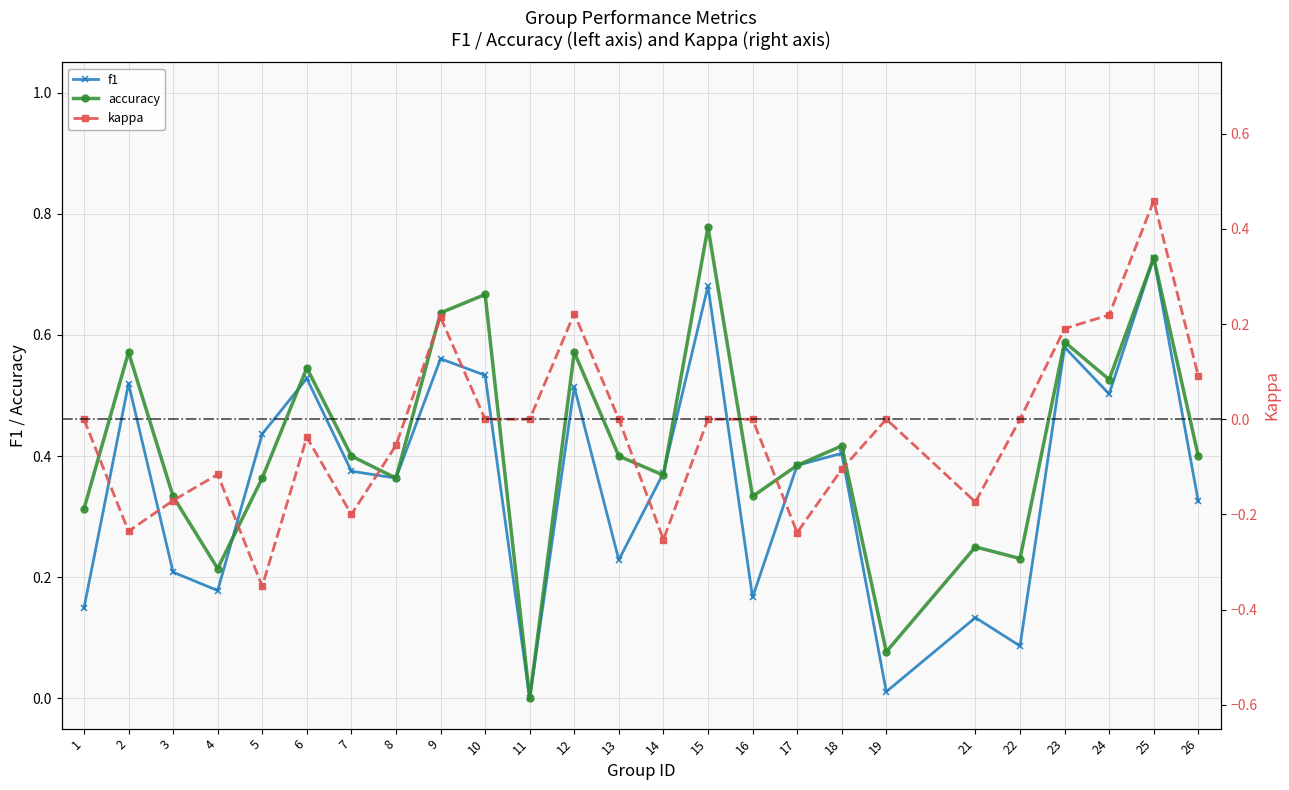

Reading left to right, extract all data points from this chart.

f1: 0.1	0.5	0.2	0.2	0.4	0.5	0.4	0.4	0.6	0.5	0.0	0.5	0.2	0.4	0.7	0.2	0.4	0.4	0.0	0.1	0.1	0.6	0.5	0.7	0.3
accuracy: 0.3	0.6	0.3	0.2	0.4	0.5	0.4	0.4	0.6	0.7	0.0	0.6	0.4	0.4	0.8	0.3	0.4	0.4	0.1	0.2	0.2	0.6	0.5	0.7	0.4
kappa: 0.0	-0.2	-0.2	-0.1	-0.4	-0.0	-0.2	-0.1	0.2	0.0	0.0	0.2	0.0	-0.3	0.0	0.0	-0.2	-0.1	0.0	-0.2	0.0	0.2	0.2	0.5	0.1